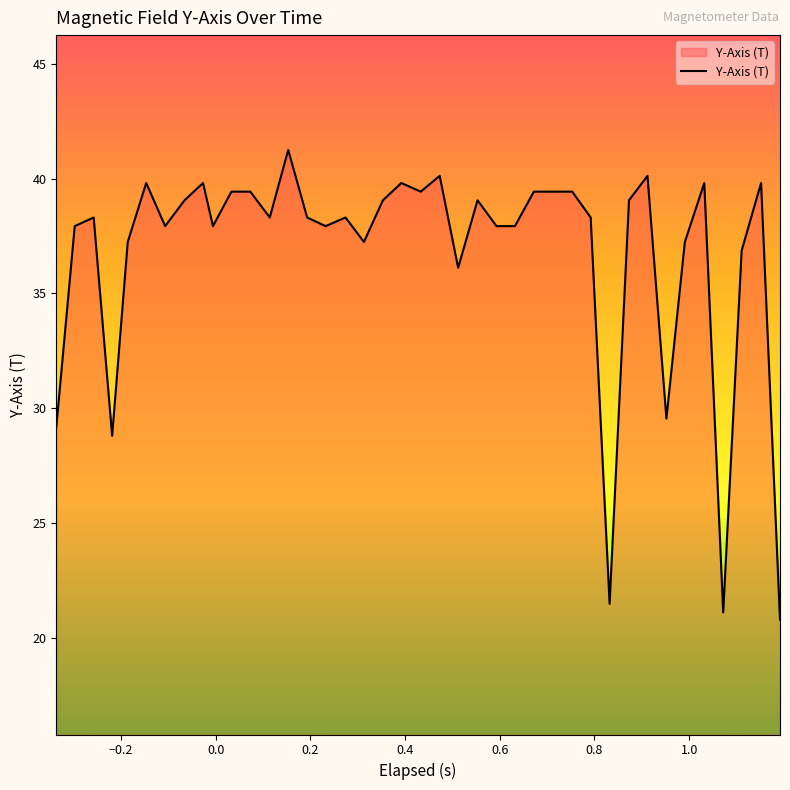

What is the difference between the maximum and minimum values?

20.4